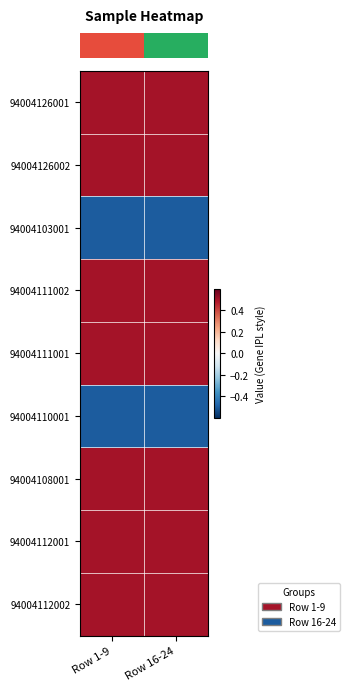

At how many categories does at least one series exceed 0?

2